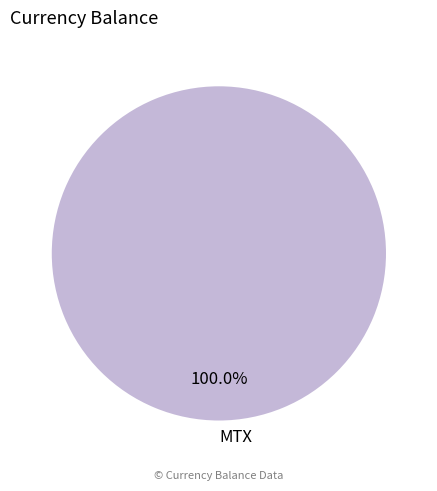

Is MTX the majority of the pie?

Yes